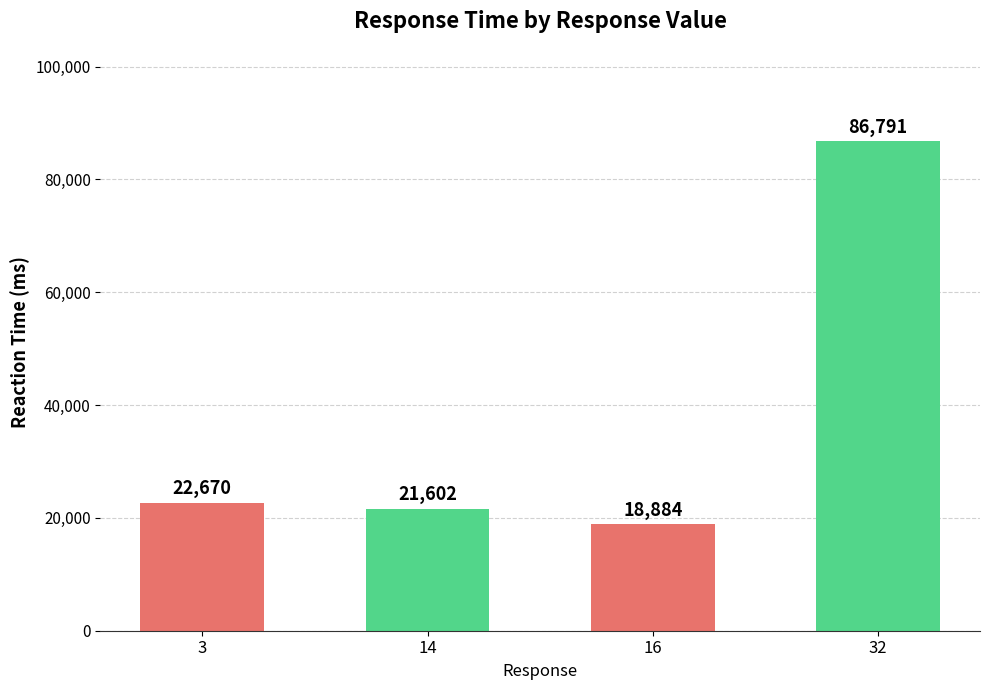

Where is the data nearest to the value 52837?

3